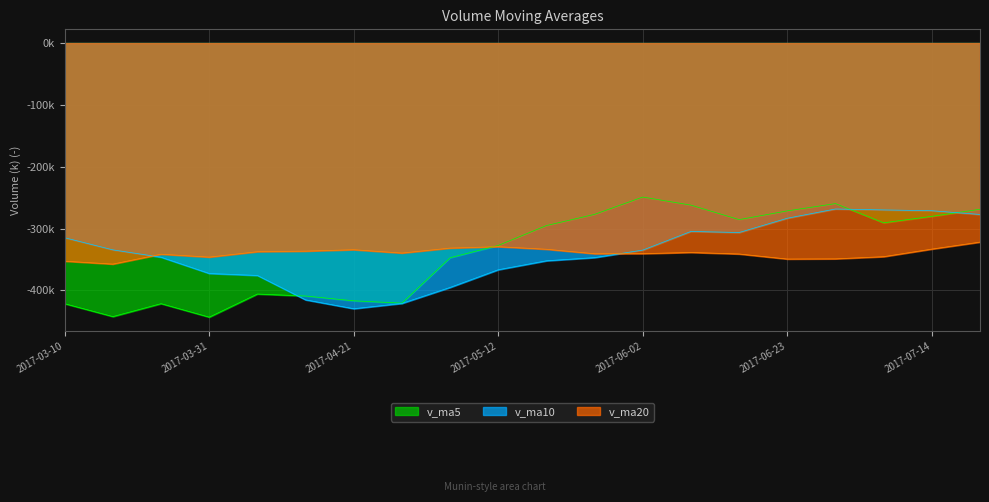

List the series in order of their overall mean, lowest first.

v_ma20, v_ma5, v_ma10